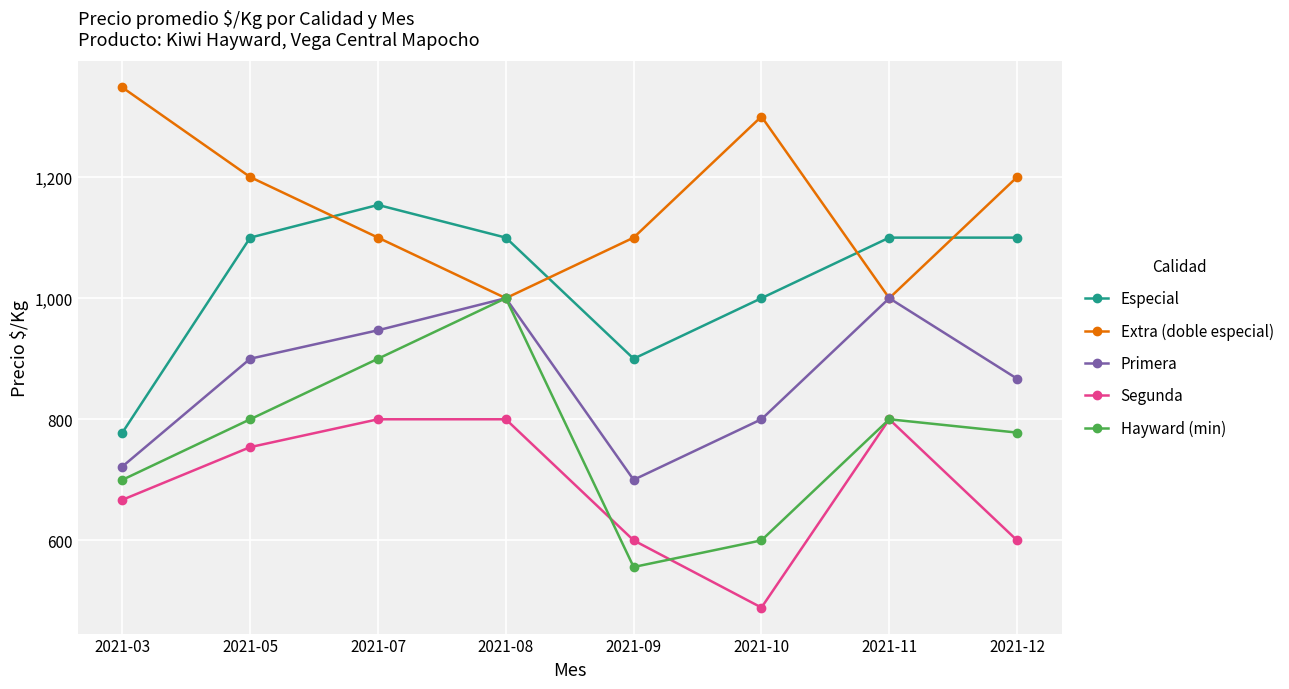

How many values in the Primera series are below 900?

4